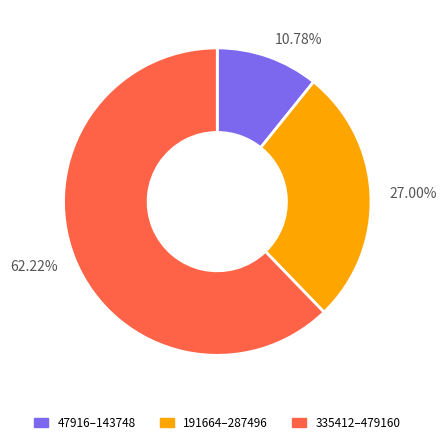

Rank the categories by value from lowest to highest.

10.78%, 27.00%, 62.22%